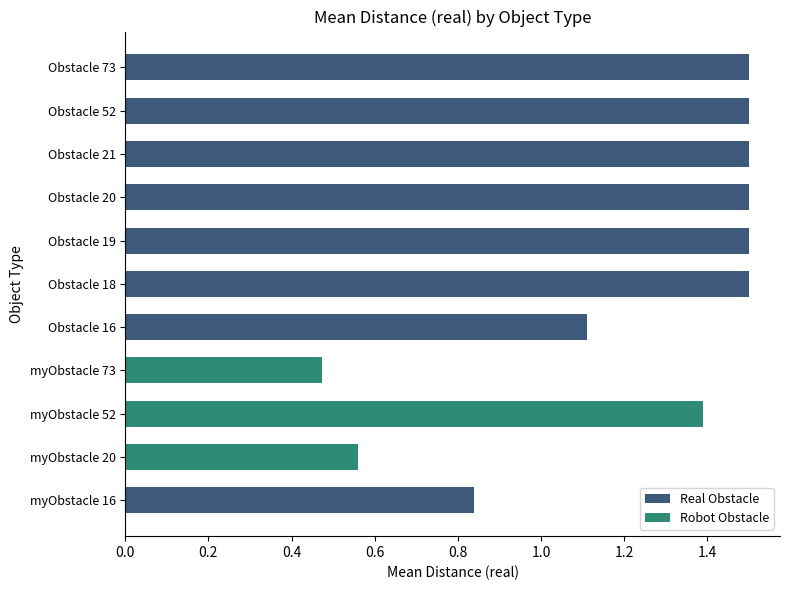

What is the difference between the maximum and minimum values?

1.0